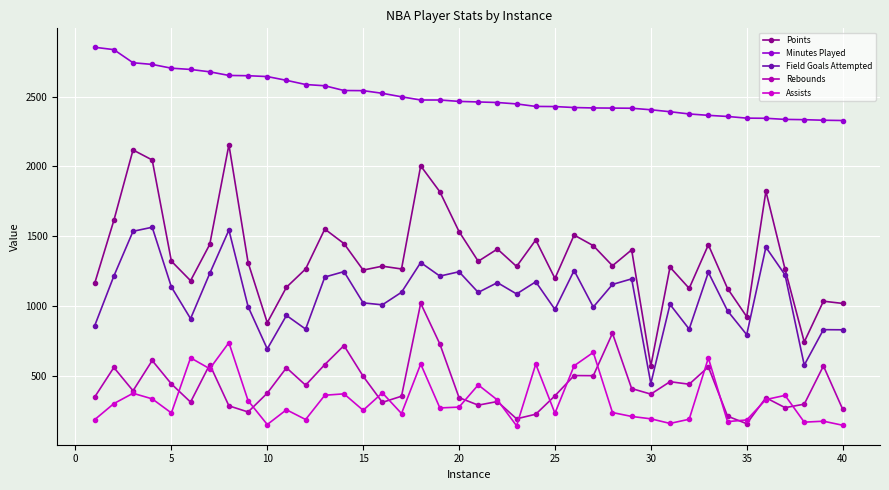

List the series in order of their peak value, lowest first.

Assists, Rebounds, Field Goals Attempted, Points, Minutes Played